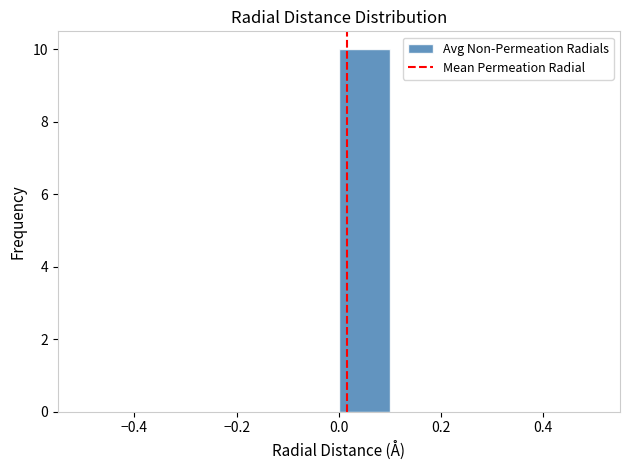

What is the height of the bar covering 0.0 to 0.1 on the x-axis? The values are not printed on the chart, so give them approximately, as read against the axis.

10